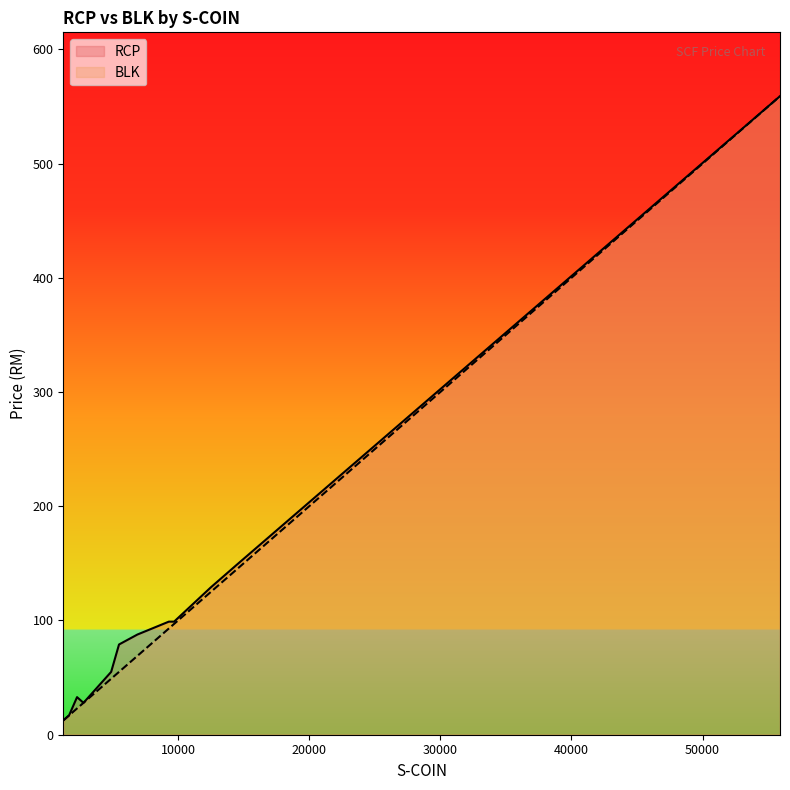

Rank the series by their maximum value, from lowest to highest.

RCP, BLK